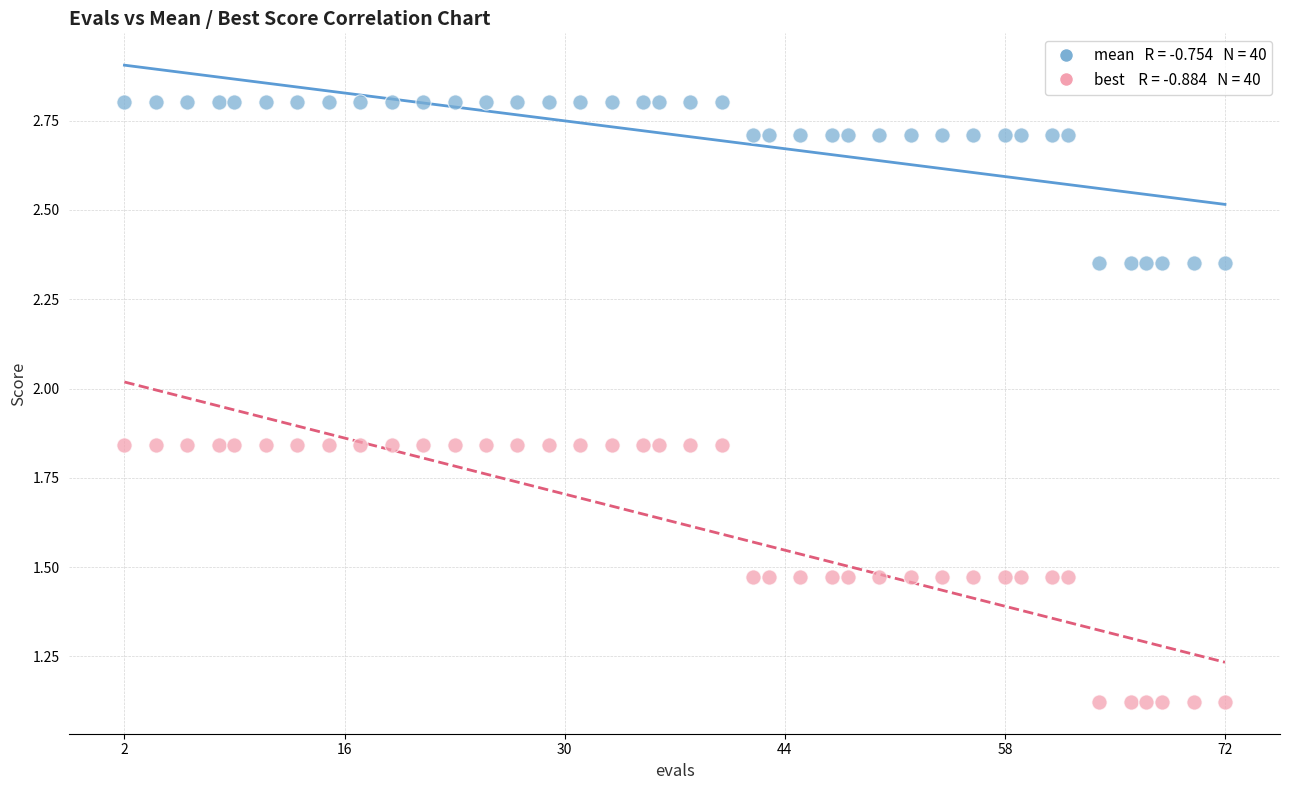

Across all data points, what is the range of X values (max minus min)?

70.0